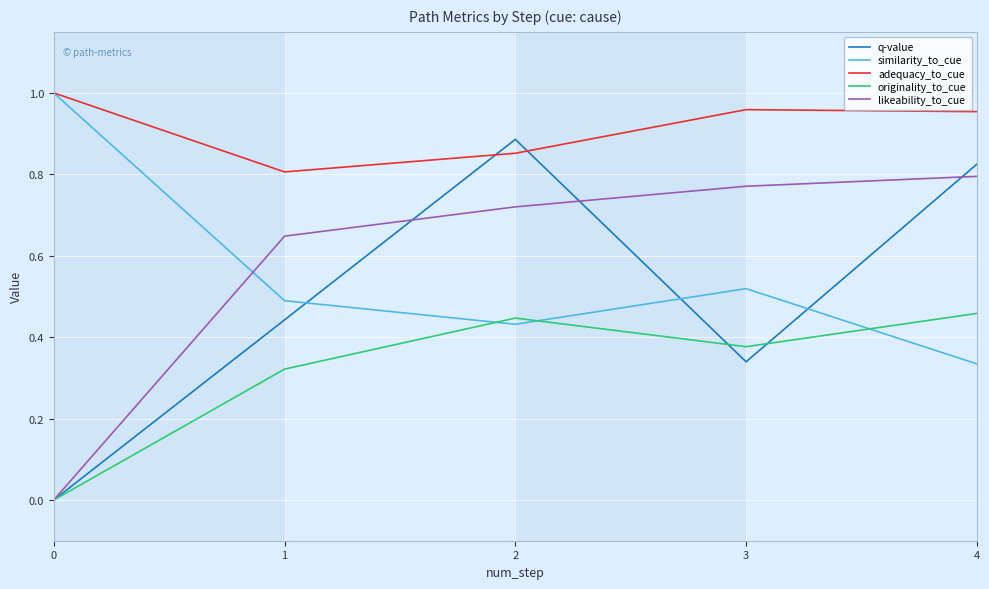

Between 0 and 1, which series saw the biggest shift?

likeability_to_cue